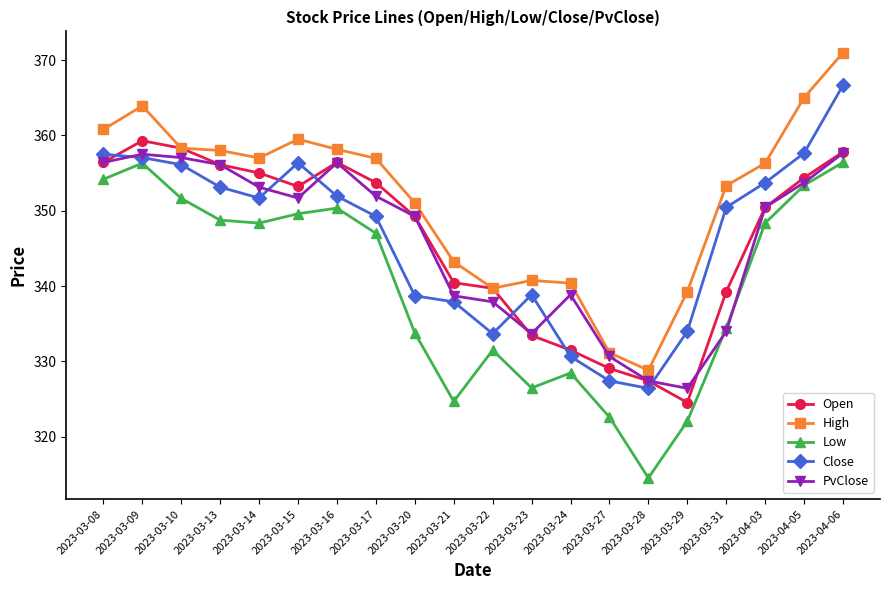

True or false: Low has a value of 331.5 at 2023-03-22.

True